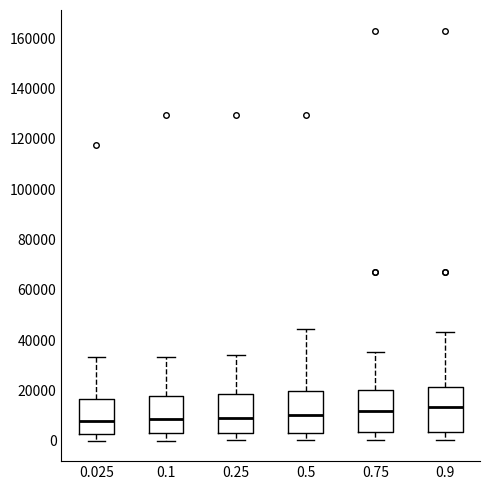

Reading left to right, read every box against the y-axis: the position of its median line, the range the box covers, and the ends of its whiskers. The values are not printed on the chart, so give them approximately, as read against the axis.

0.025: median 8000, box 2000 to 16000, whiskers 0 to 34000
0.1: median 8000, box 2000 to 18000, whiskers 0 to 34000
0.25: median 8000, box 2000 to 18000, whiskers 0 to 34000
0.5: median 10000, box 4000 to 20000, whiskers 0 to 44000
0.75: median 12000, box 4000 to 20000, whiskers 0 to 36000
0.9: median 14000, box 4000 to 22000, whiskers 0 to 44000